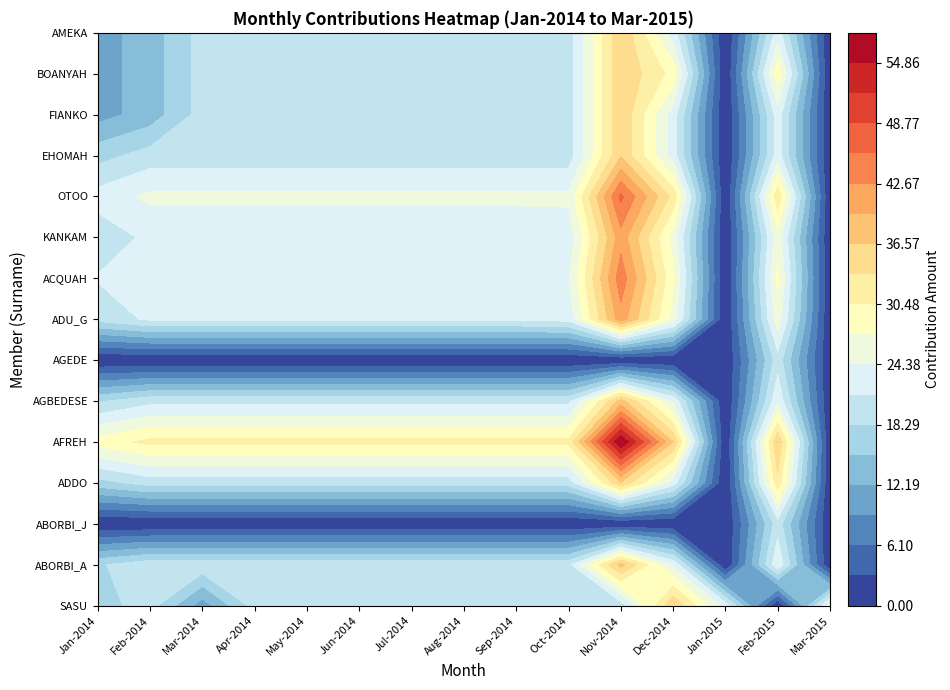

At how many categories does at least one series exceed 1?

15